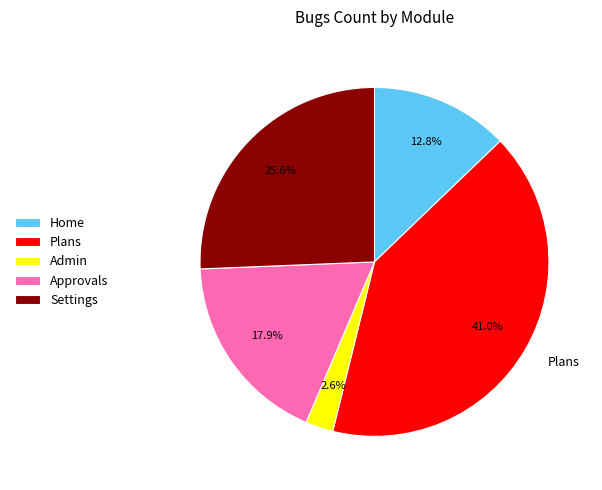

Between Admin and Plans, which is larger?

Plans